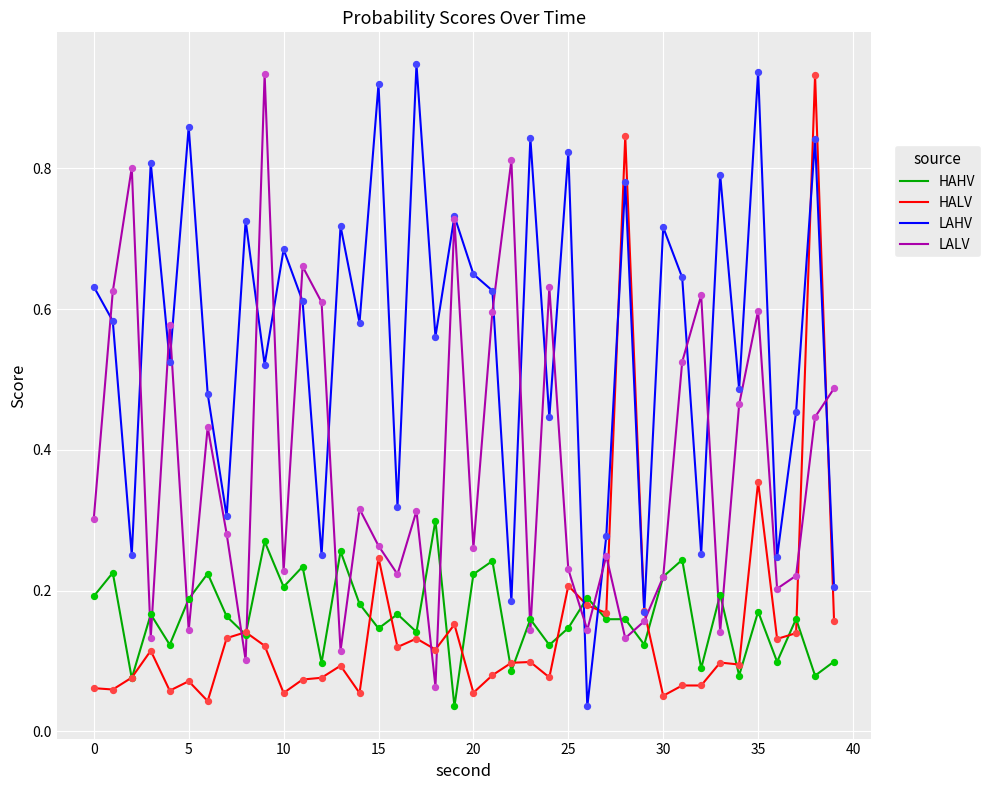

At how many categories does at least one series exceed 0?

40